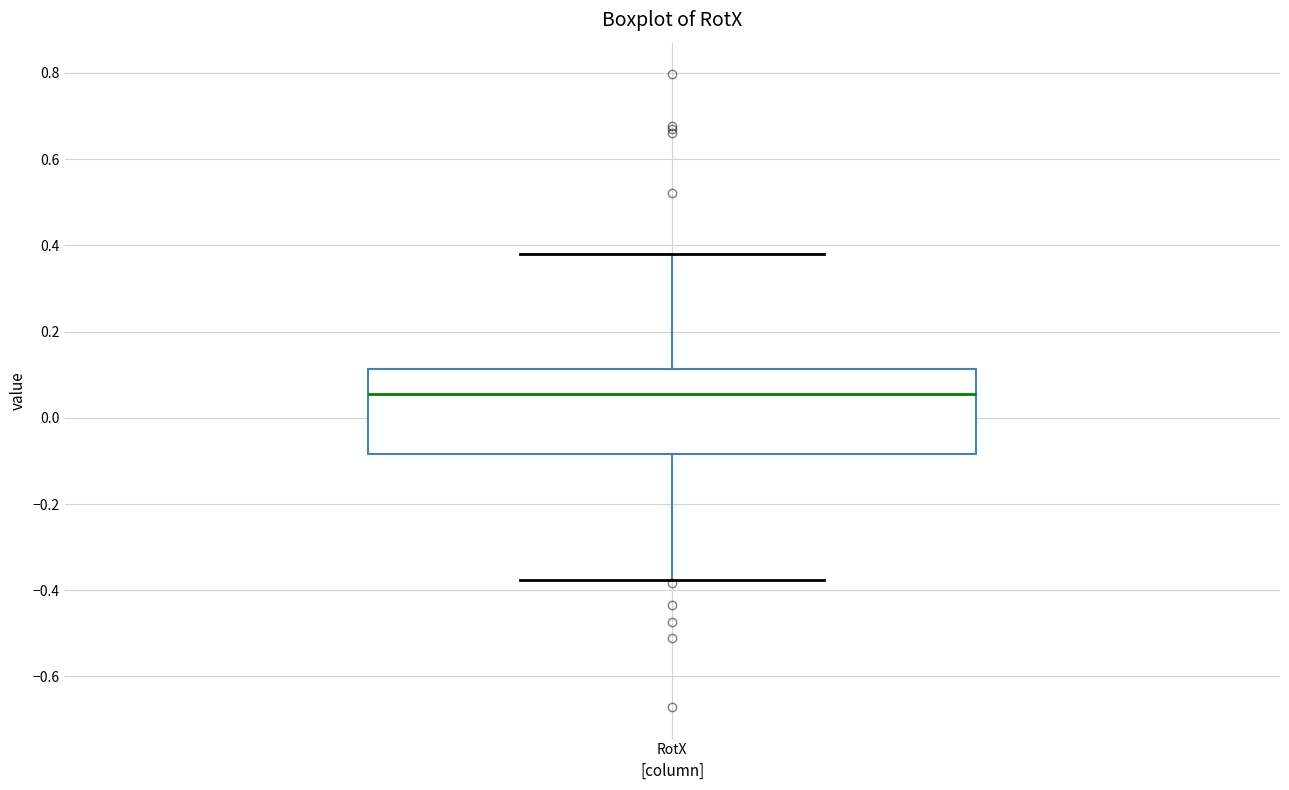

Where does the median line of the box for RotX sit on the y-axis? The values are not printed on the chart, so give them approximately, as read against the axis.

0.06